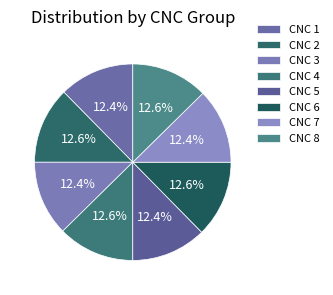

Does any single category account for the majority?

No